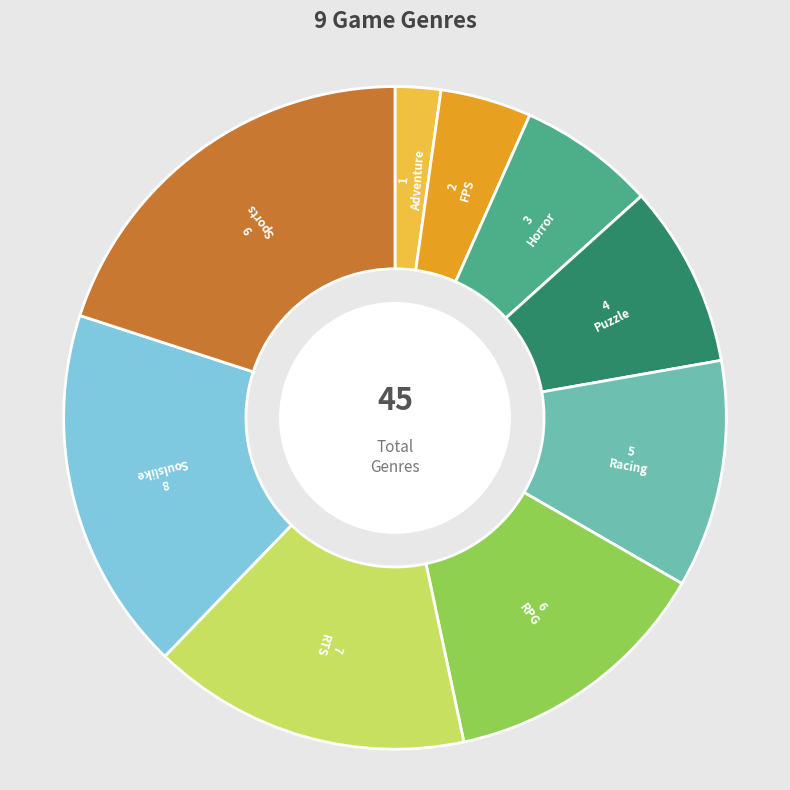

Approximately how many times larger is the value at RTS compared to Adventure?

7.0